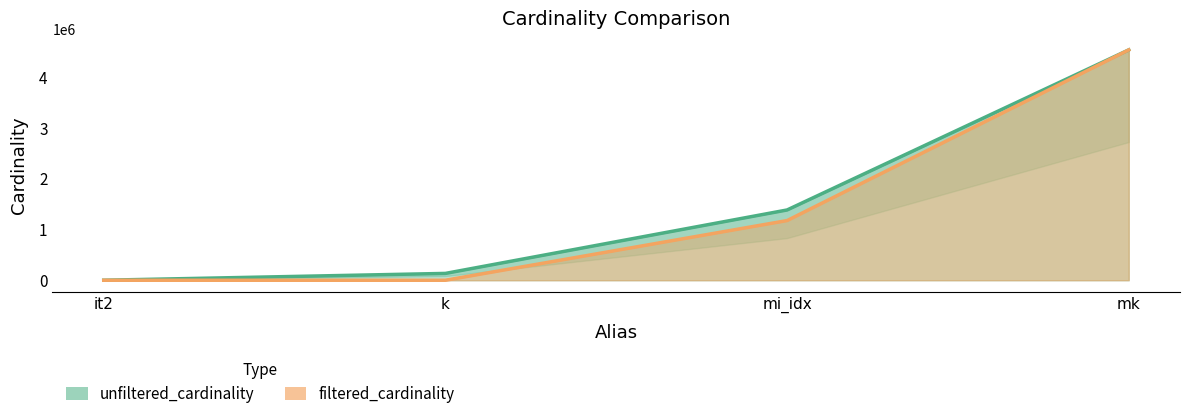

Reading right to left, transcribe all the data shown in this chart.

unfiltered_cardinality: mk=4523930	mi_idx=1380035	k=134170	it2=113
filtered_cardinality: mk=4523930	mi_idx=1171904	k=3	it2=1